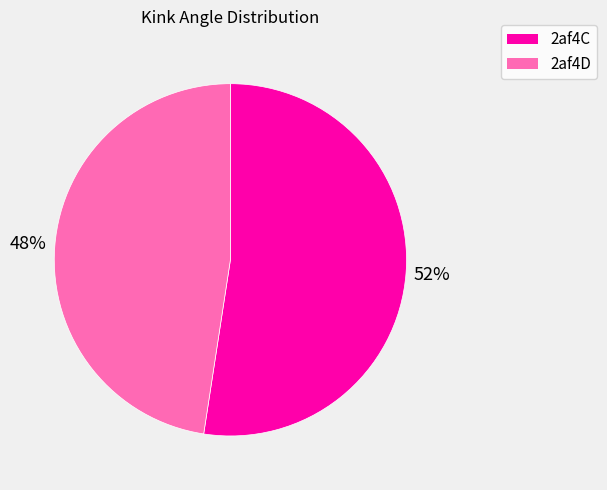

The 2af4D slice represents 56% of the pie. True or false?

False